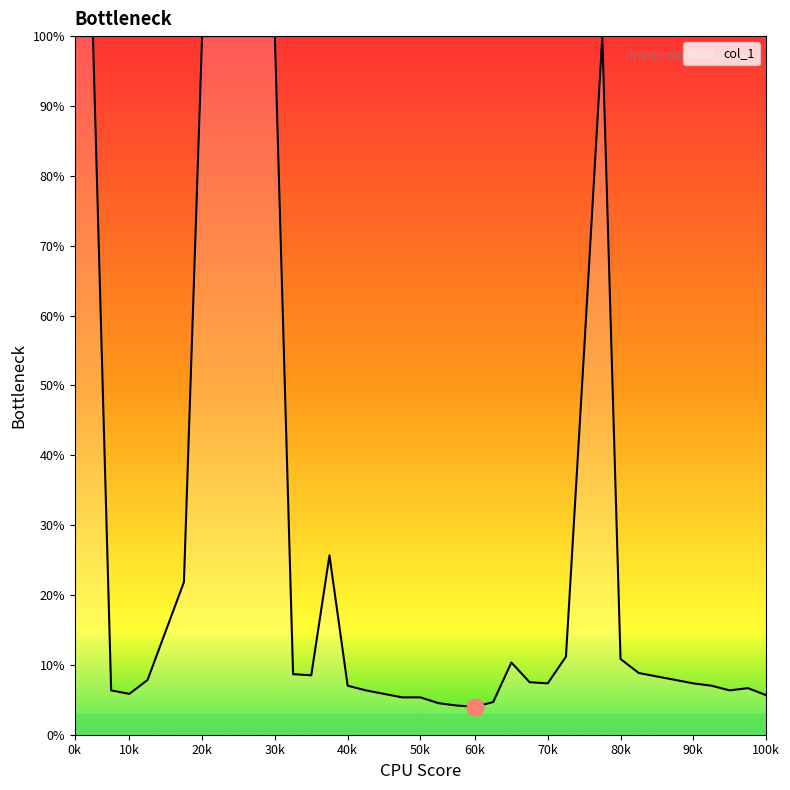

What is the difference between the maximum and minimum values?

96.0